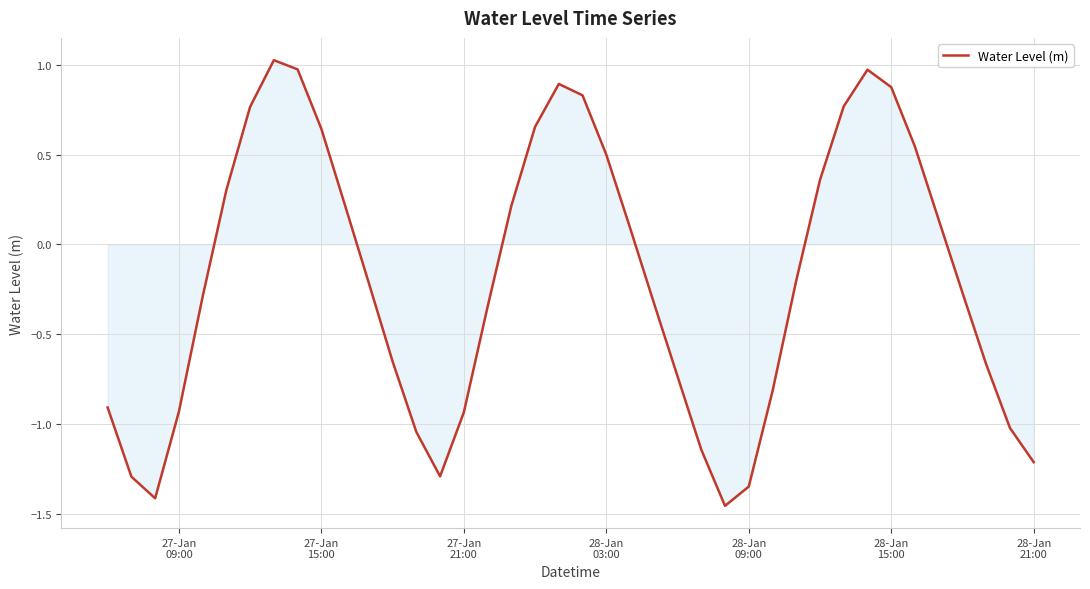

How many interior local valleys (lower than both neighbors) does the data have?

3